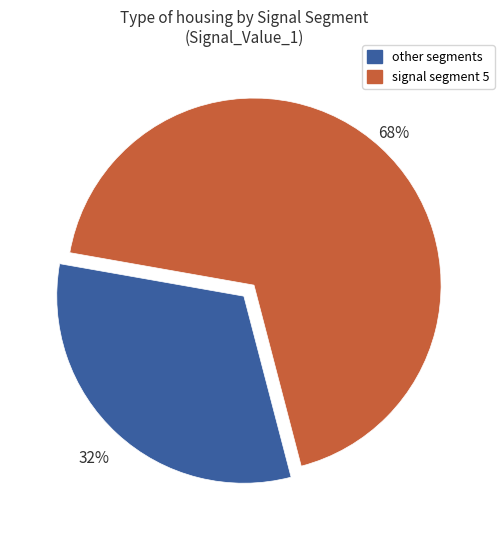

How many segments does this pie chart have?

2